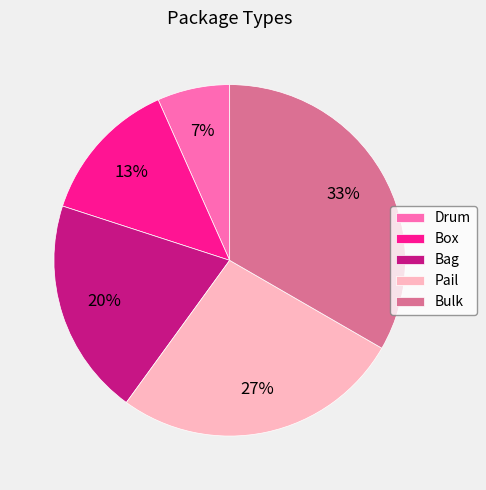

To the nearest percent, what portion does Drum represent?

7%